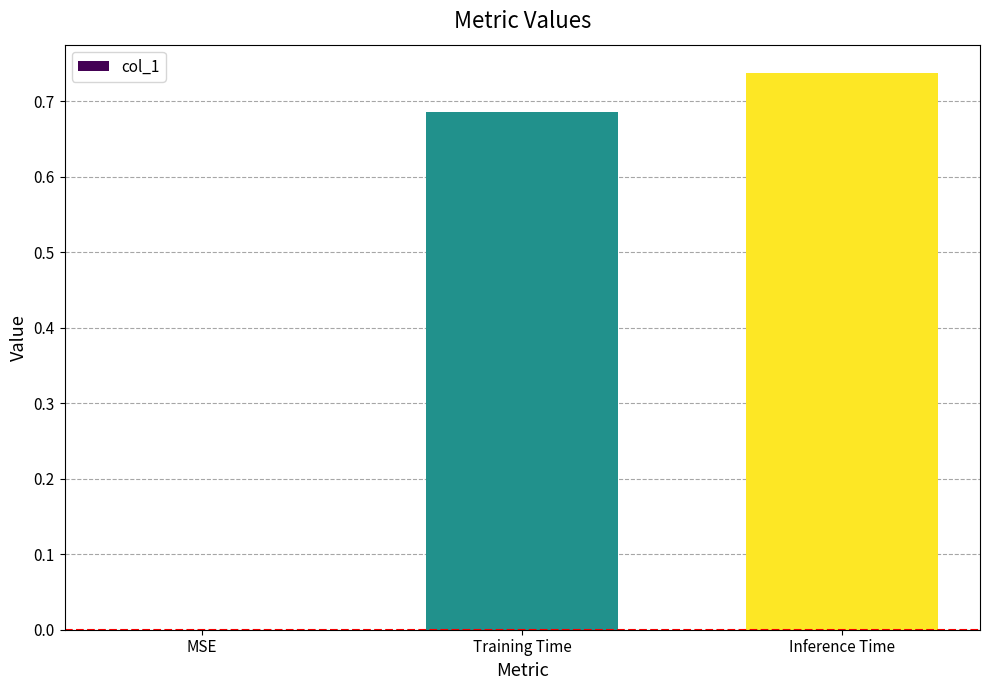

The value at MSE is 0.0. True or false?

True